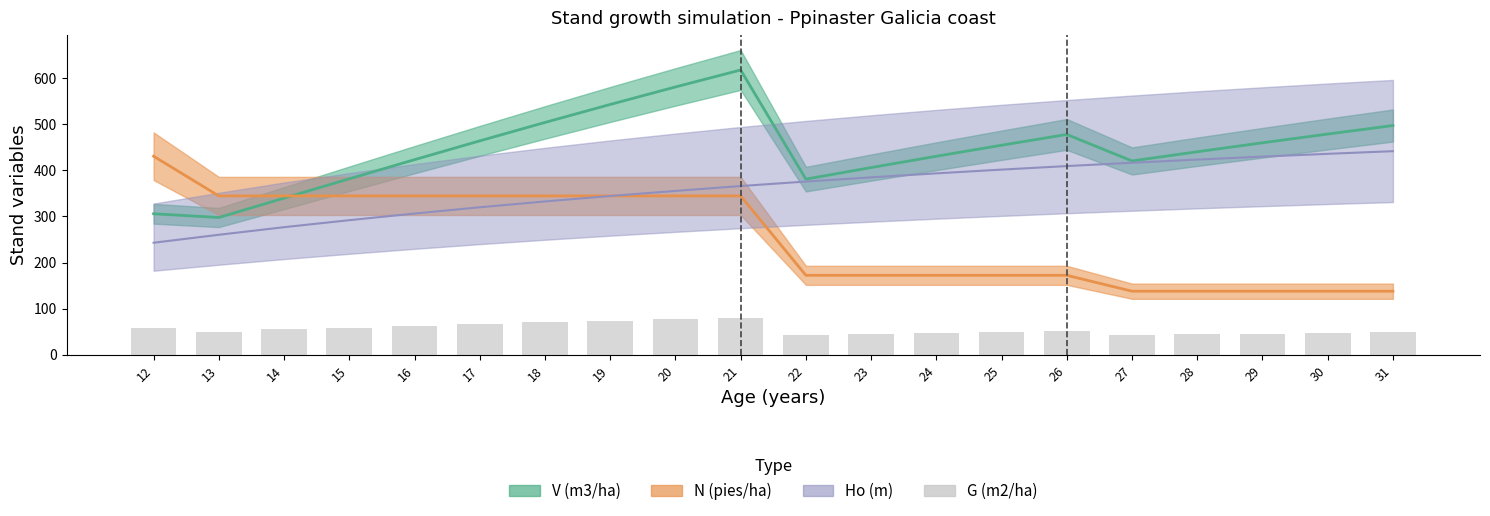

What is the value of the 15th bar from the left?

50.6